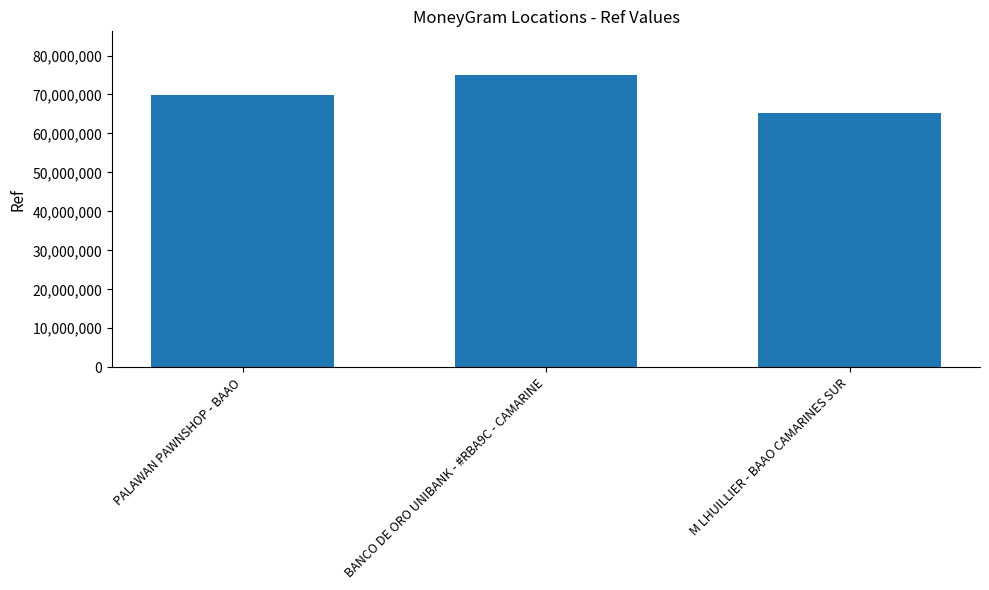

Rank the categories by value from highest to lowest.

BANCO DE ORO UNIBANK - #RBA9C - CAMARINE, PALAWAN PAWNSHOP - BAAO, M LHUILLIER - BAAO CAMARINES SUR